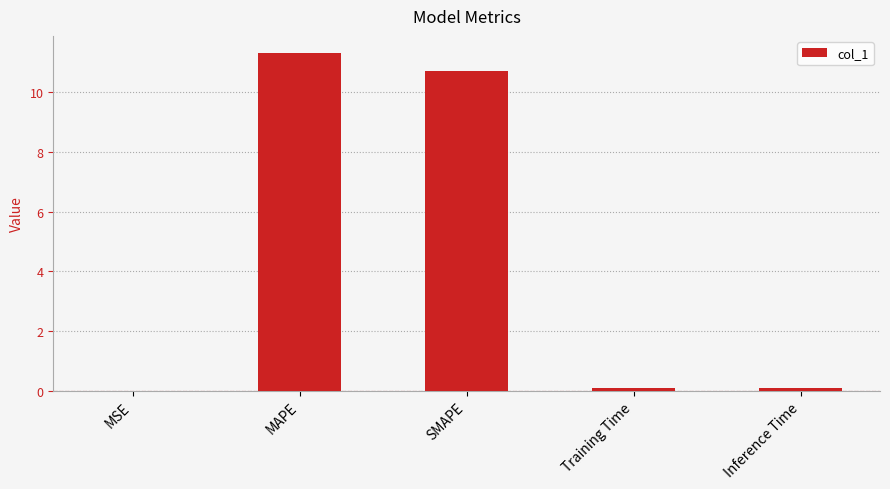

The value at SMAPE is 2.2. True or false?

False